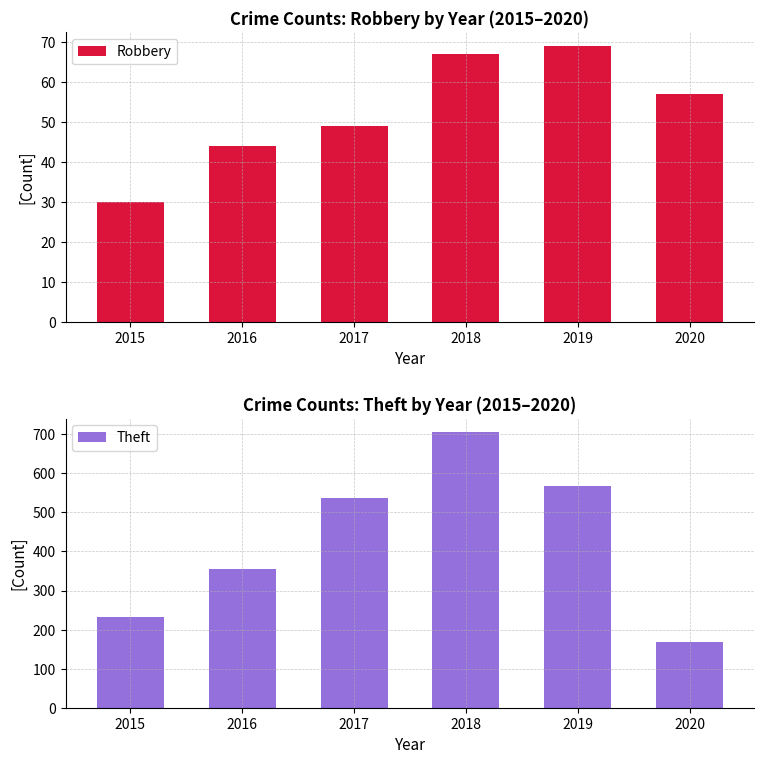

Rank the series at 2015 from lowest to highest value.

Robbery, Theft